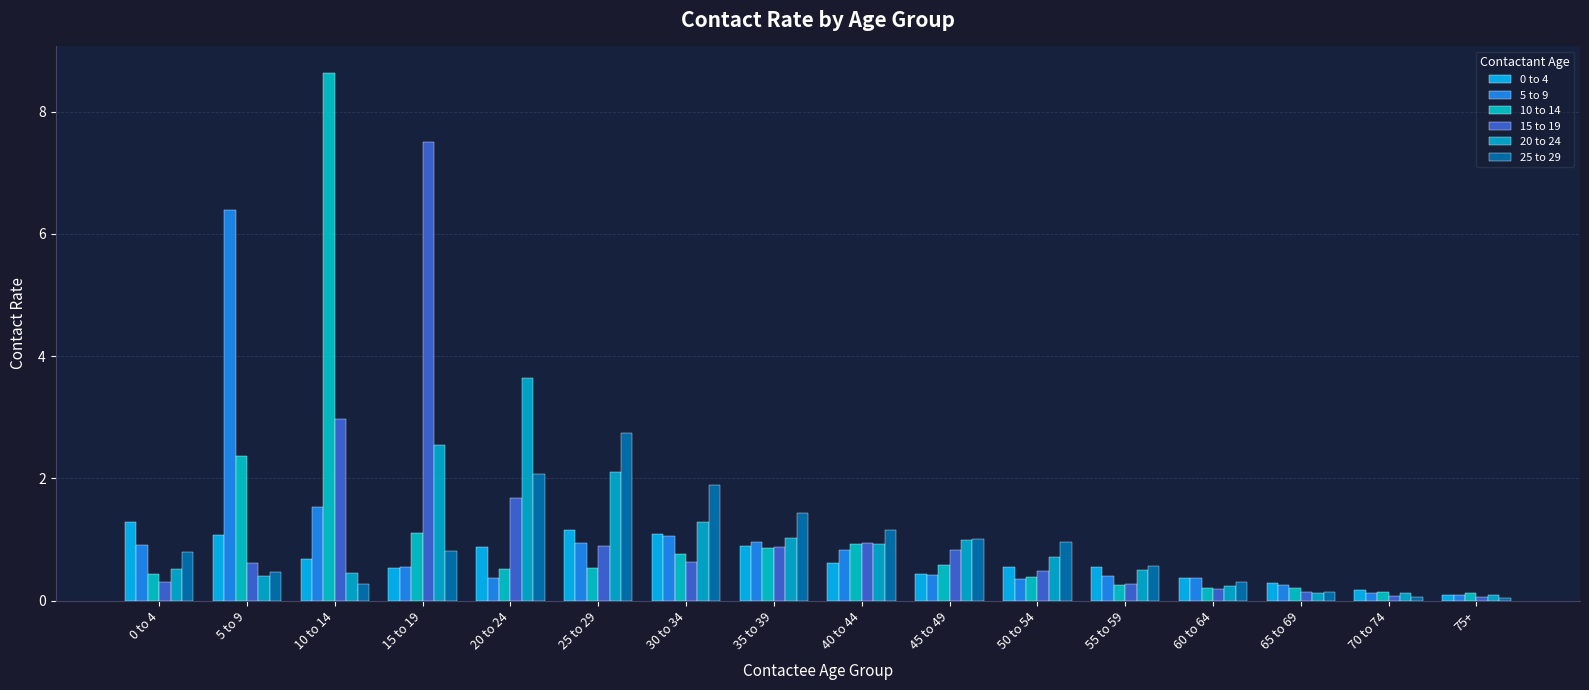

Between 60 to 64 and 10 to 14, which is larger?

10 to 14